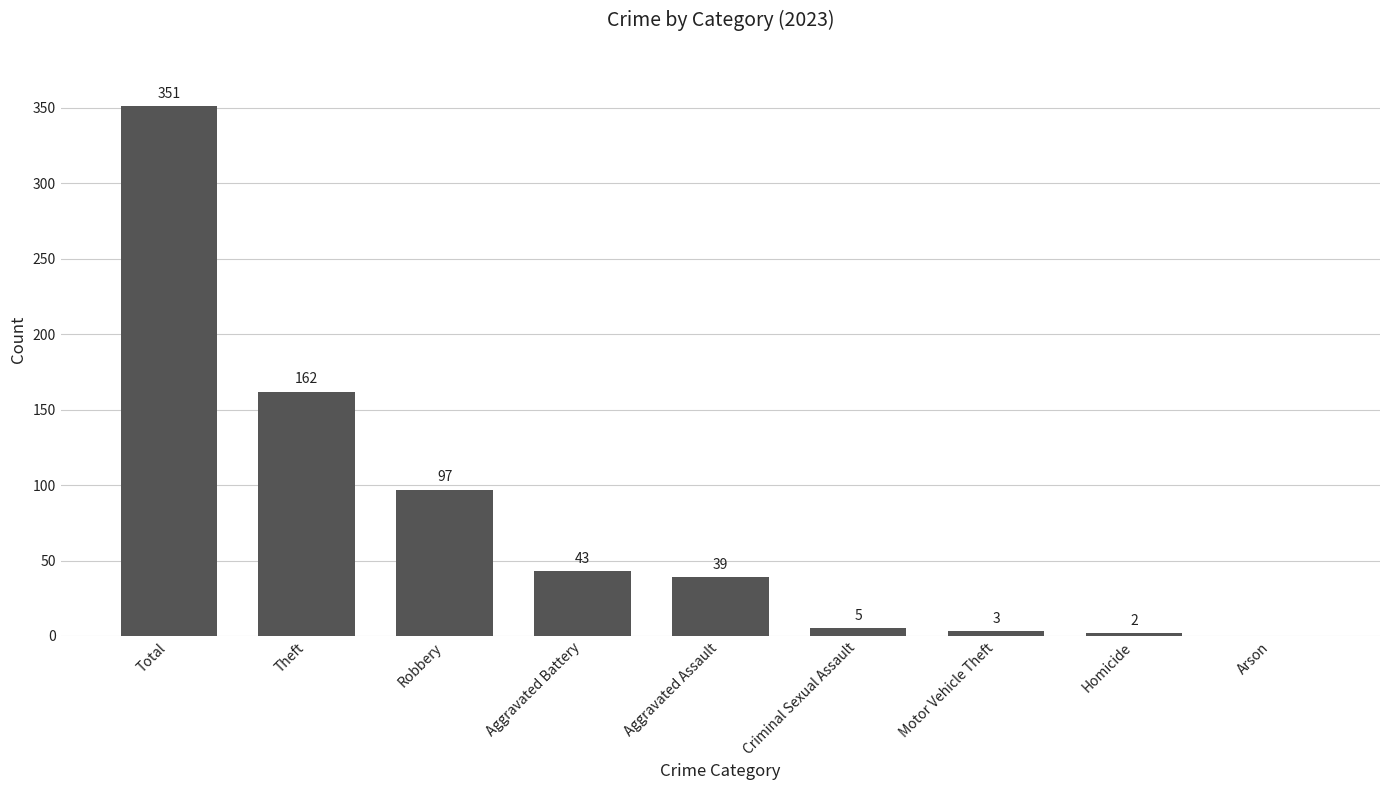

How many distinct data groups are displayed?

1